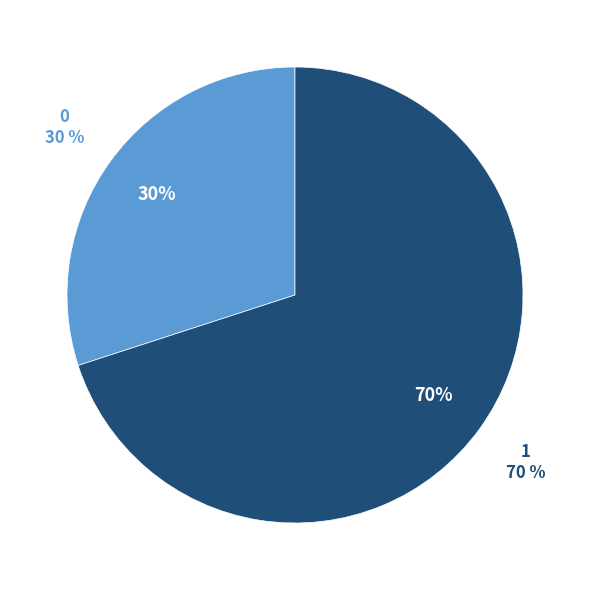

Approximately how many times larger is the value at 0 compared to 1?

0.4